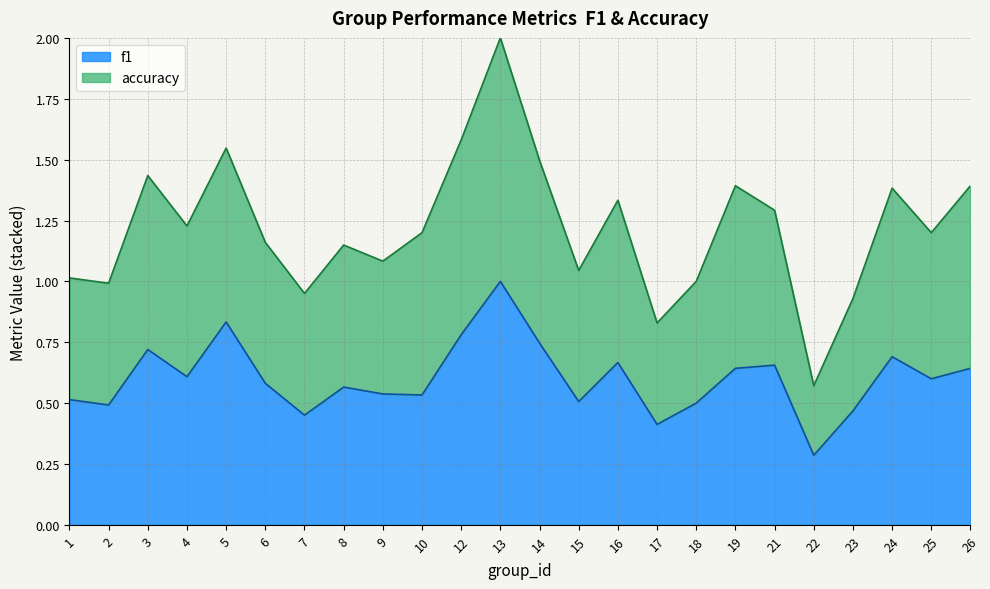

What is the minimum value shown in the chart?

0.3